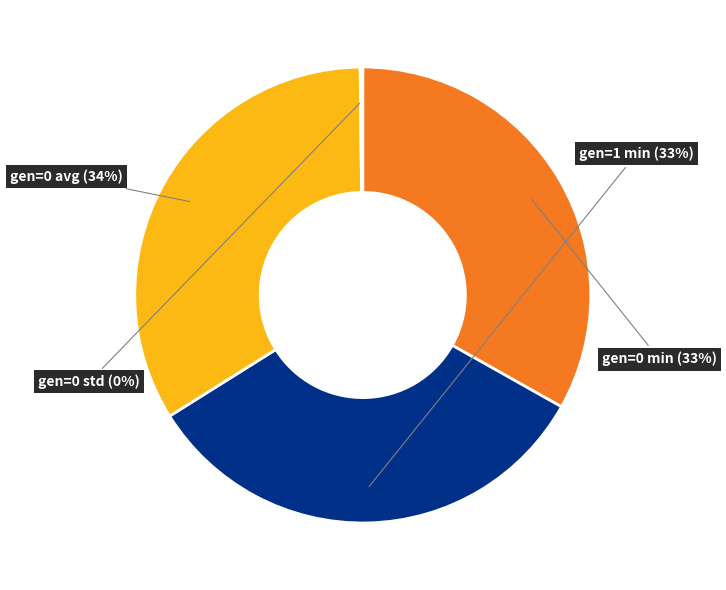

To the nearest percent, what is the difference between the largest and smallest slice percentages?

34%